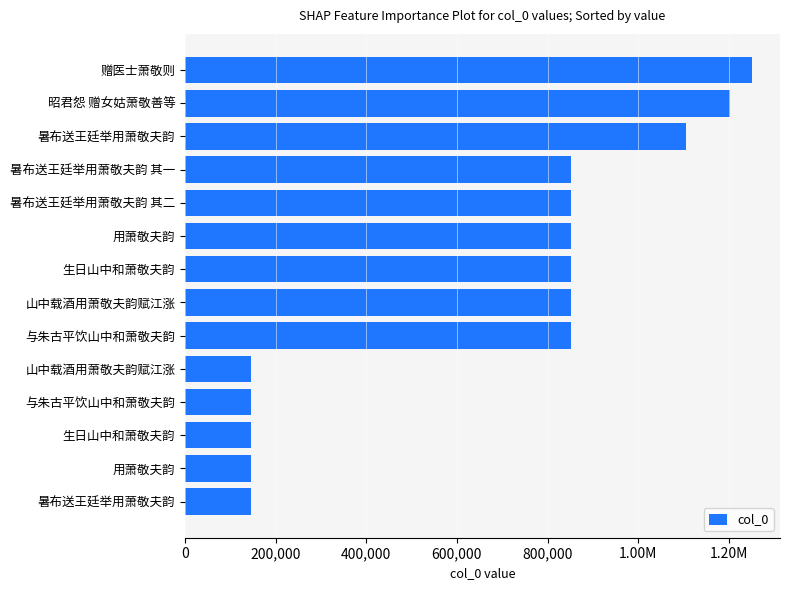

Are the bars horizontal?

Yes